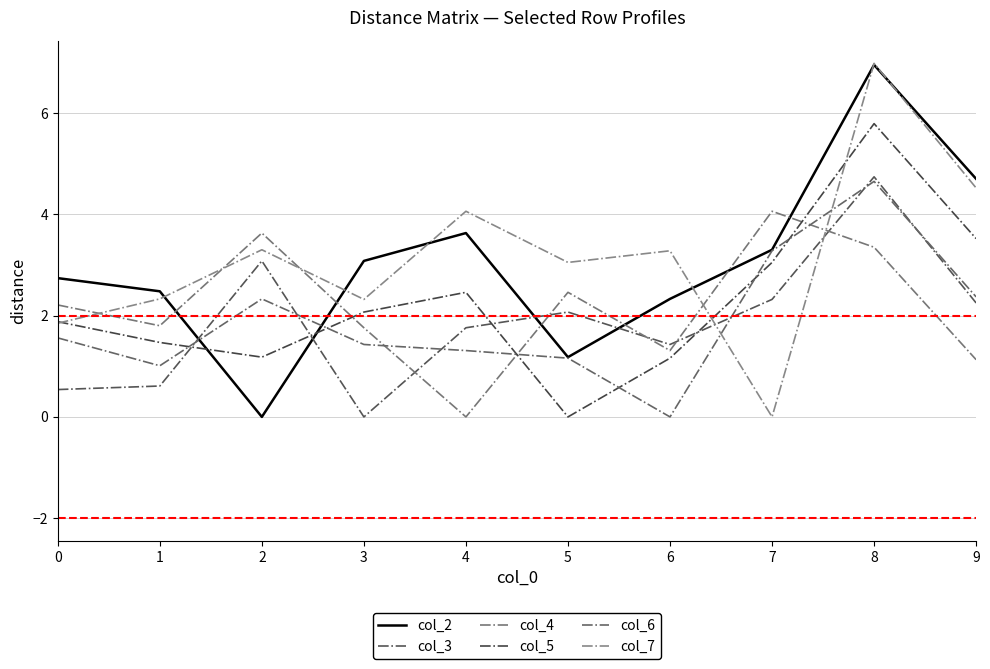

At 2, list the series in order from smallest to largest.

col_2, col_5, col_6, col_3, col_7, col_4